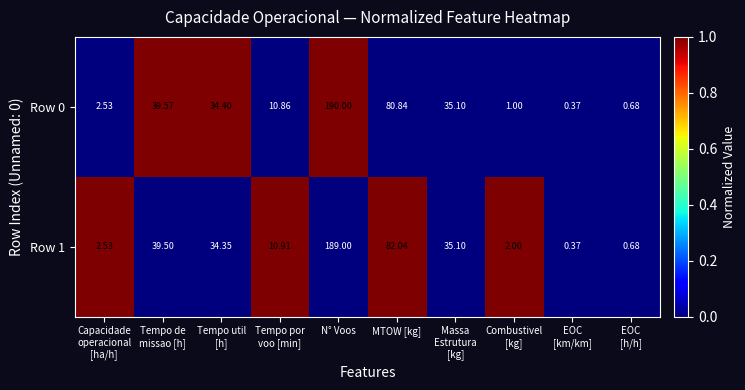

Which series has the widest spread of values?

Row 0